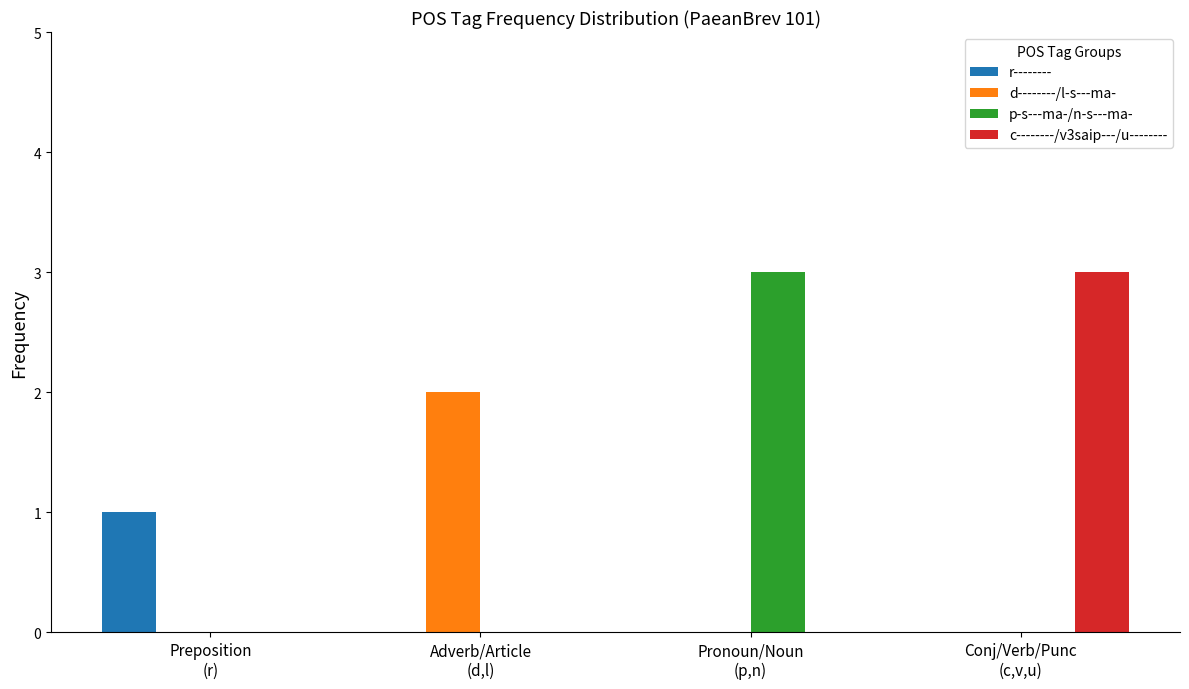

What is the average value of the p-s---ma-/n-s---ma- series?

1